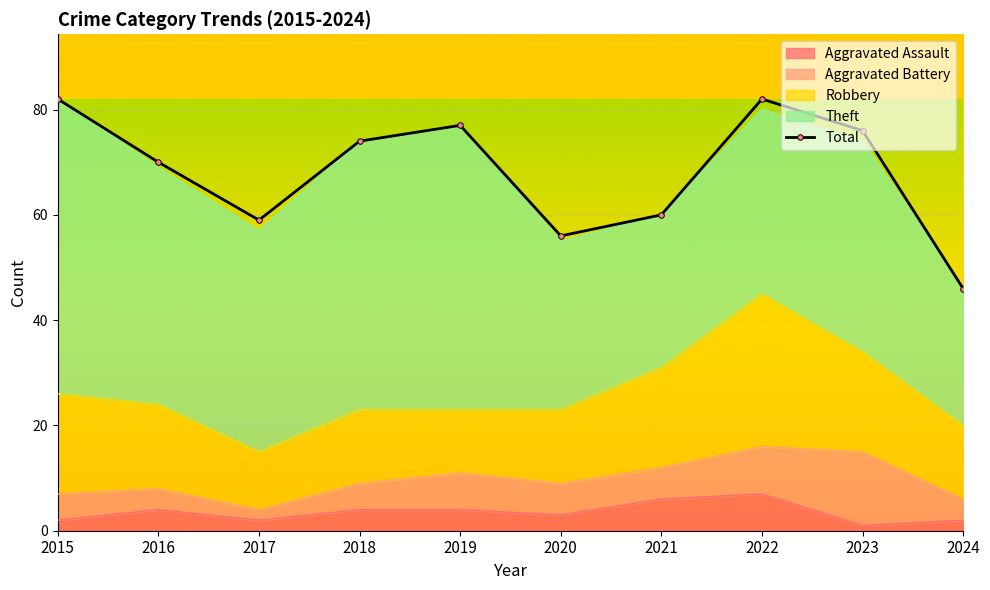

List the labels in order of value, smallest first.

2024, 2020, 2017, 2021, 2016, 2018, 2023, 2019, 2015, 2022